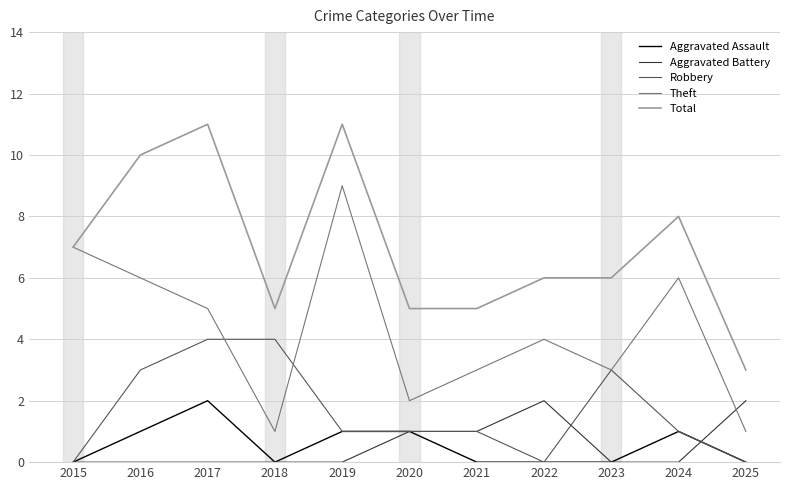

True or false: Aggravated Battery and Total cross at least once.

False